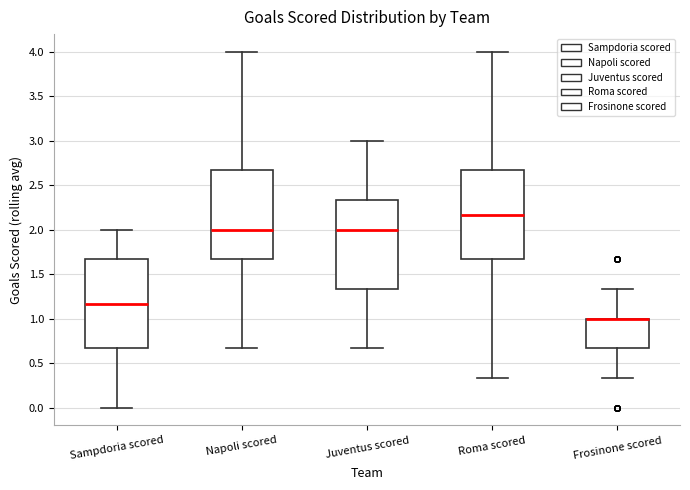

Reading left to right, transcribe this box plot: for each box, give where its median line is, the range the box spans, and where its two whiskers end, as read against the y-axis. The values are not printed on the chart, so give them approximately, as read against the axis.

Sampdoria scored: median 1.15, box 0.65 to 1.65, whiskers 0.00 to 2.00
Napoli scored: median 2.00, box 1.65 to 2.65, whiskers 0.65 to 4.00
Juventus scored: median 2.00, box 1.35 to 2.35, whiskers 0.65 to 3.00
Roma scored: median 2.15, box 1.65 to 2.65, whiskers 0.35 to 4.00
Frosinone scored: median 1.00 (drawn on the box's upper edge), box 0.65 to 1.00, whiskers 0.35 to 1.35